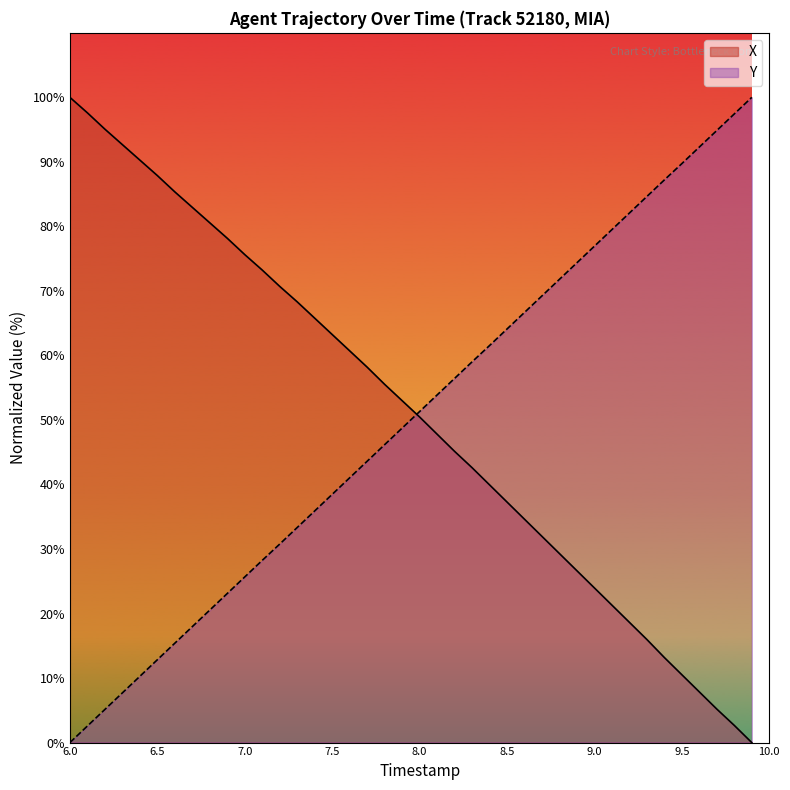

Reading left to right, what are all the values shown in this chart?

X: 100.0	97.6	95.1	92.7	90.3	87.9	85.4	83.0	80.6	78.2	75.6	73.2	70.7	68.3	65.8	63.2	60.7	58.2	55.5	53.0	50.5	47.8	45.1	42.6	39.9	37.3	34.6	32.0	29.3	26.6	24.0	21.3	18.6	16.0	13.2	10.5	7.9	5.2	2.7	0.0
Y: 0.0	2.6	5.1	7.7	10.3	12.8	15.4	18.0	20.5	23.1	25.7	28.2	30.8	33.3	35.9	38.5	41.0	43.6	46.2	48.7	51.3	53.9	56.4	59.0	61.5	64.1	66.7	69.2	71.8	74.4	76.9	79.5	82.1	84.6	87.2	89.7	92.3	94.9	97.4	100.0